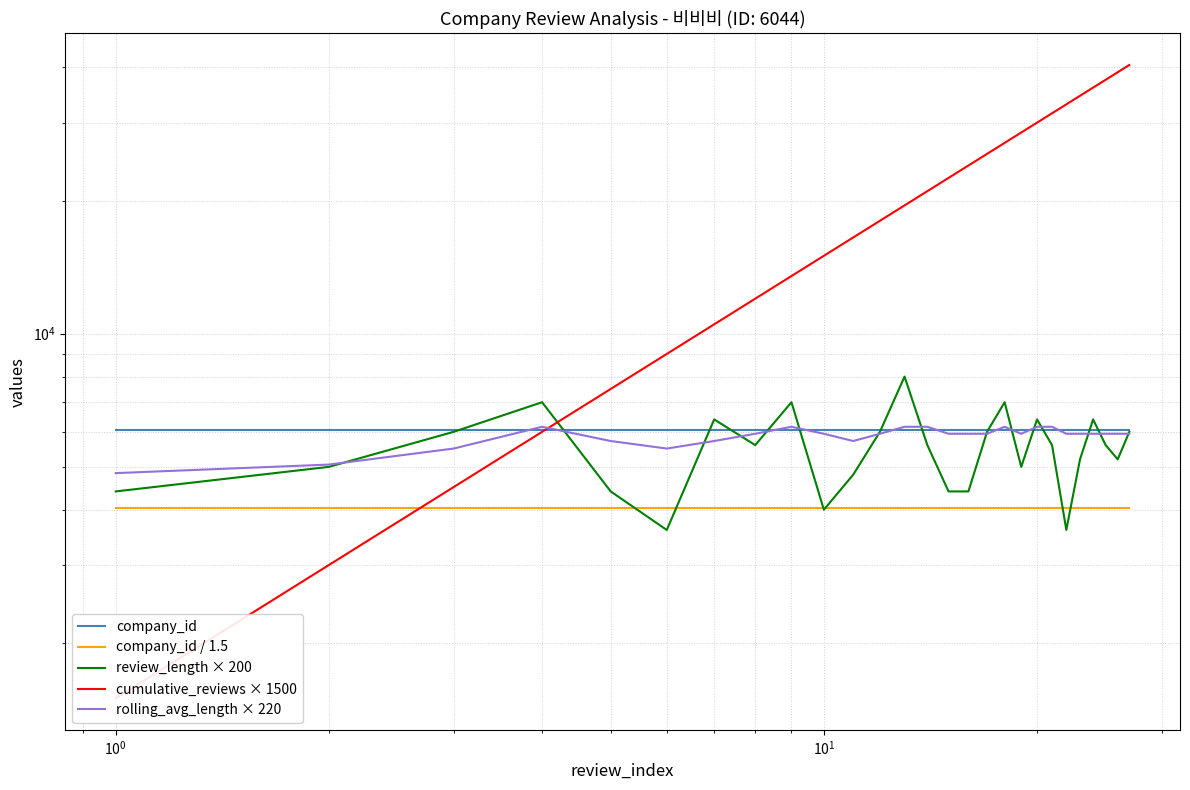

What is the smallest value displayed?

1500.0